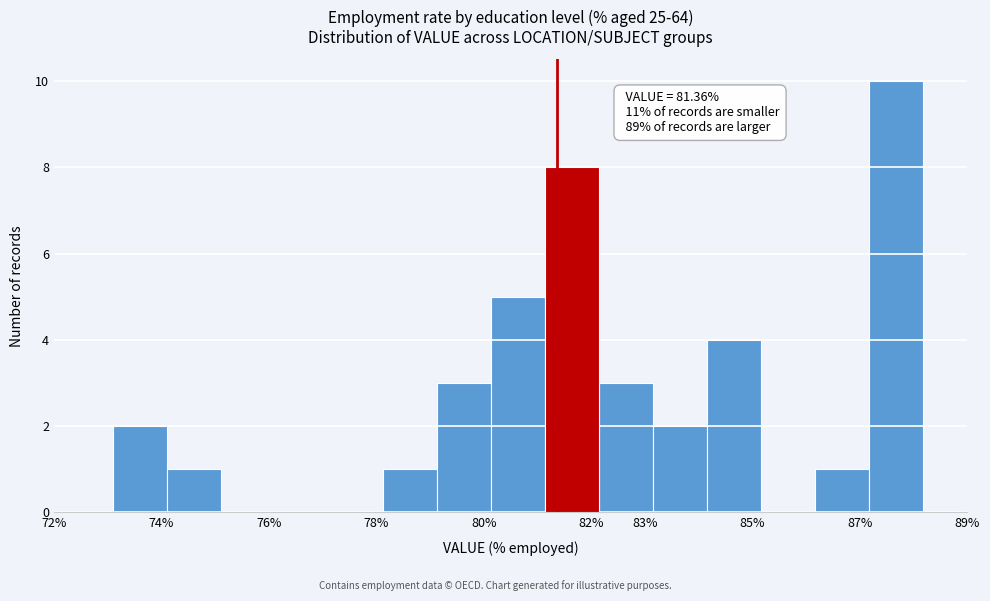

Which range on the x-axis has the tallest bar?

87.2 to 88.2